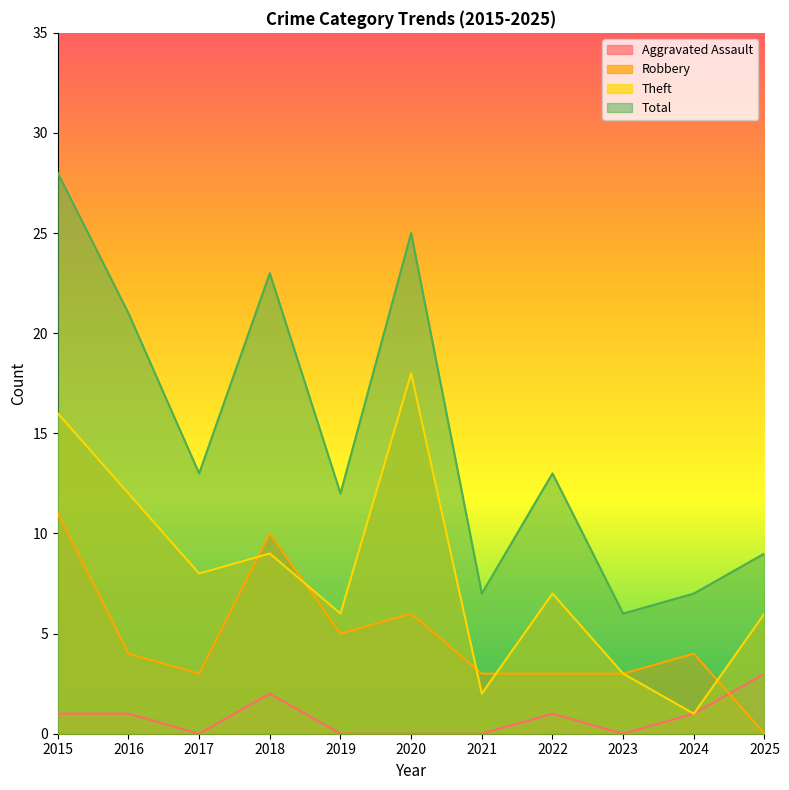

What is the sum of all Total values?

164